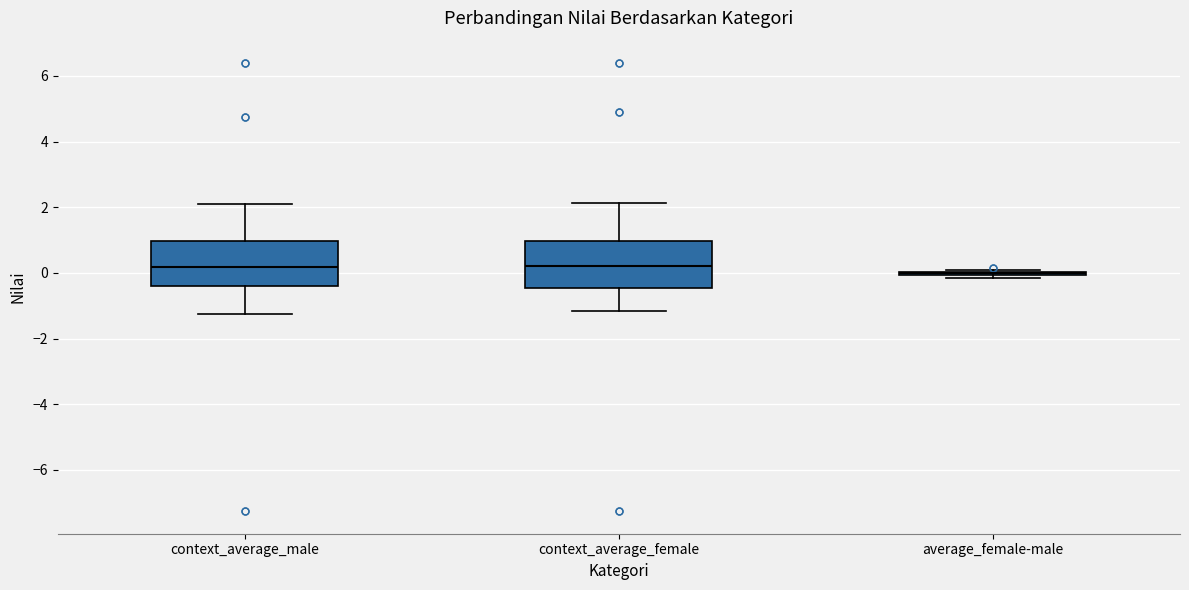

Reading left to right, read every box against the y-axis: the position of its median line, the range the box covers, and the ends of its whiskers. The values are not printed on the chart, so give them approximately, as read against the axis.

context_average_male: median 0.2, box -0.4 to 1.0, whiskers -1.2 to 2.0
context_average_female: median 0.2, box -0.4 to 1.0, whiskers -1.2 to 2.2
average_female-male: box collapsed to a line at 0.0, whiskers -0.2 to 0.2